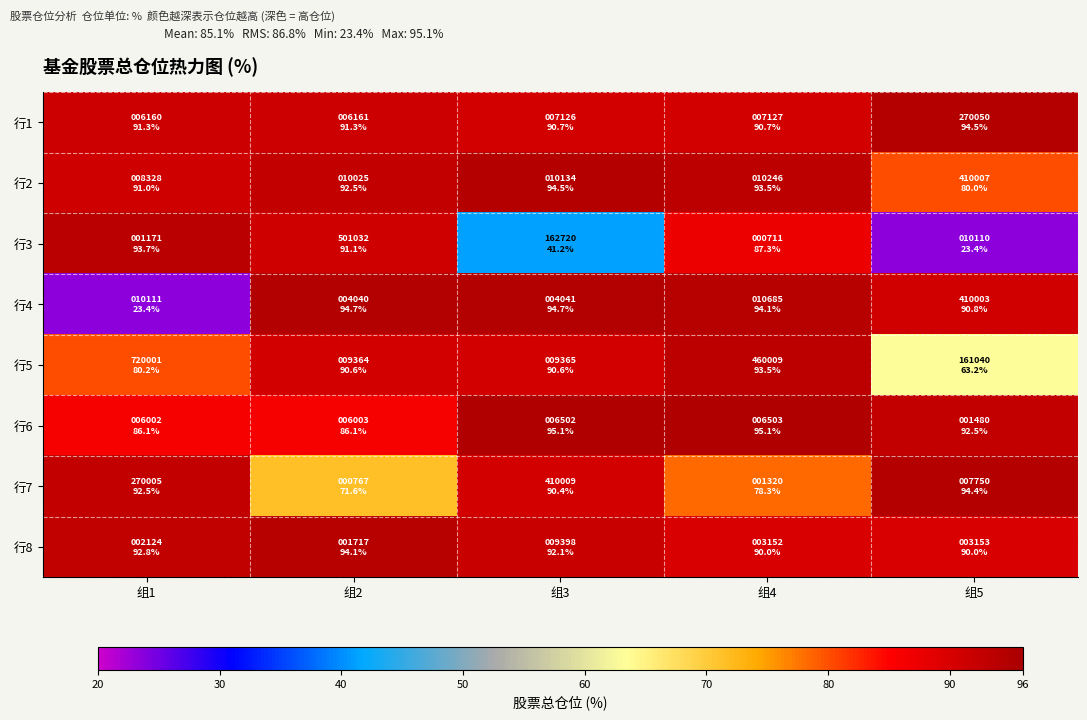

Between 组3 and 组4, which is larger?

组3